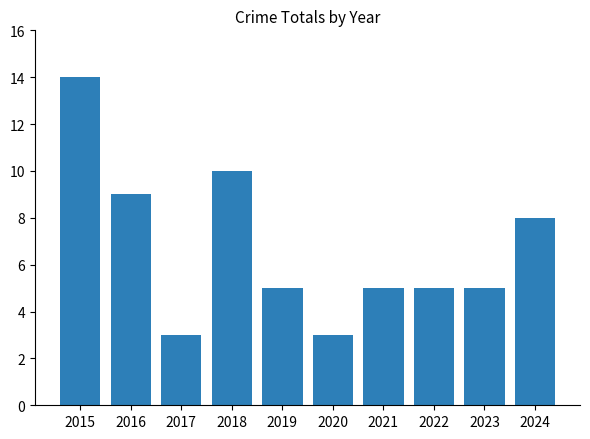

What is the smallest value displayed?

3